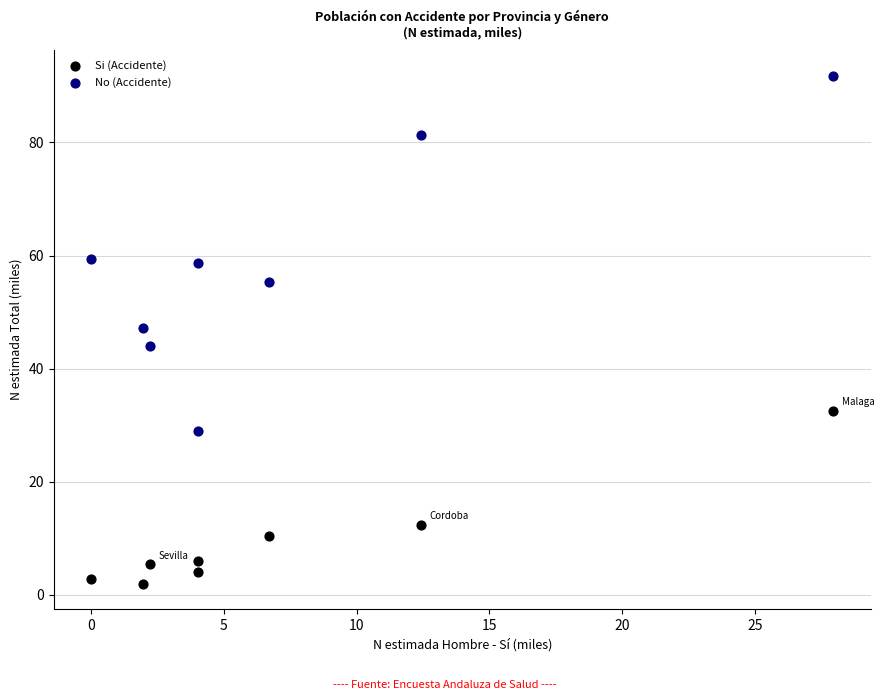

Which series reaches the minimum Y coordinate?

Si (Accidente)